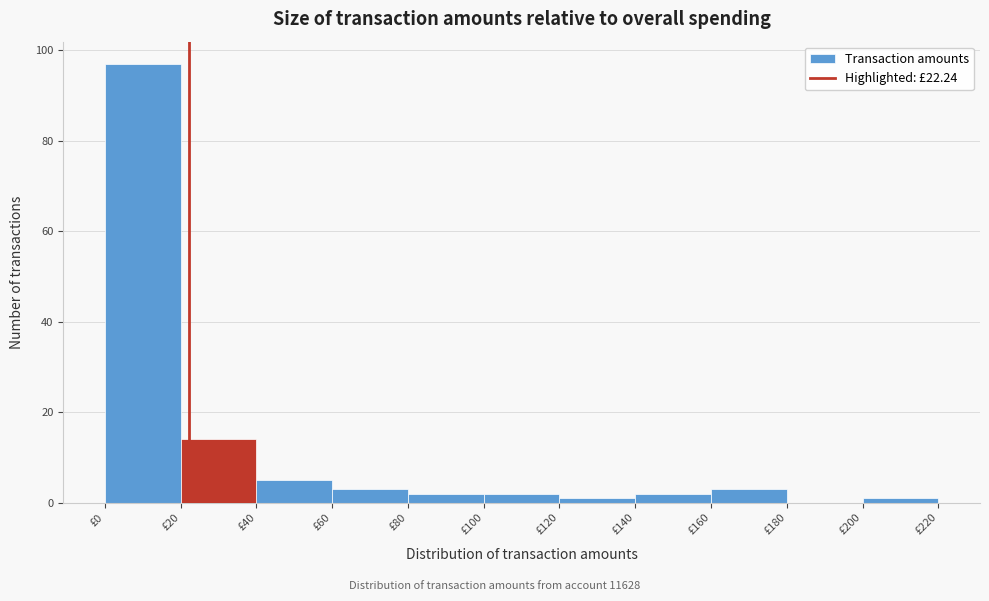

Reading left to right, transcribe this chart: for each bar, give the range it covers on the x-axis and its height. The values are not printed on the chart, so give them approximately, as read against the axis.

0 to 20: 98
20 to 40: 14
40 to 60: 6
60 to 80: 4
80 to 100: 2
100 to 120: 2
120 to 140: under 2
140 to 160: 2
160 to 180: 4
180 to 200: 0
200 to 220: under 2